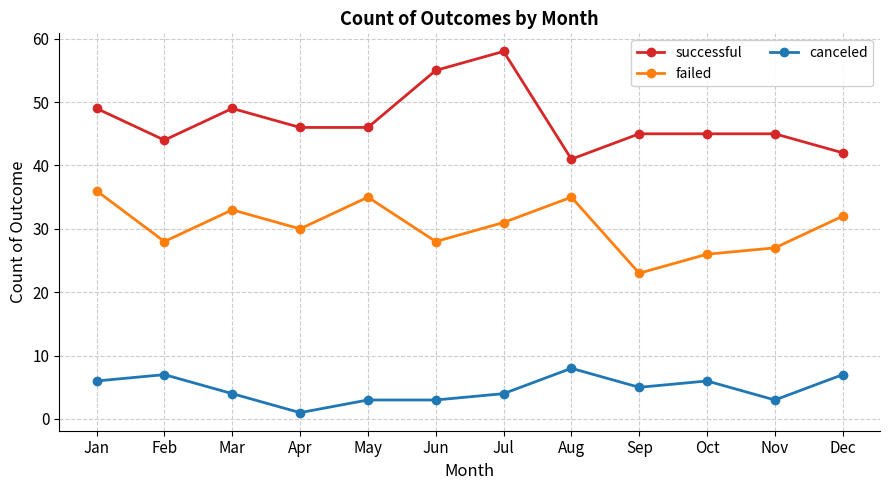

How many series are shown in this chart?

3